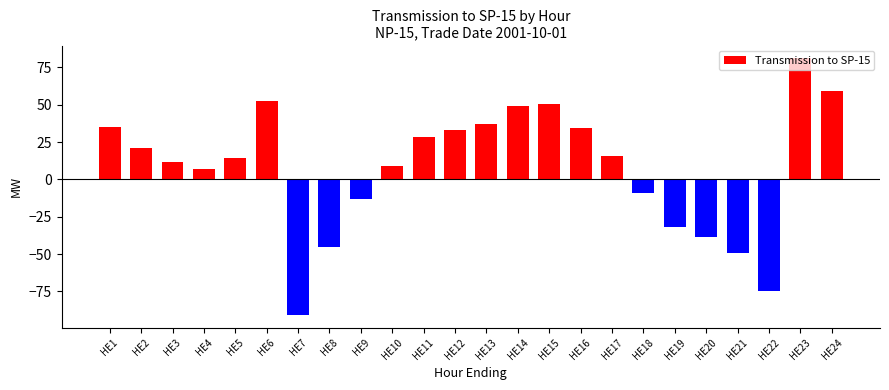

The chart shows a value of -38.8 at HE20. True or false?

True